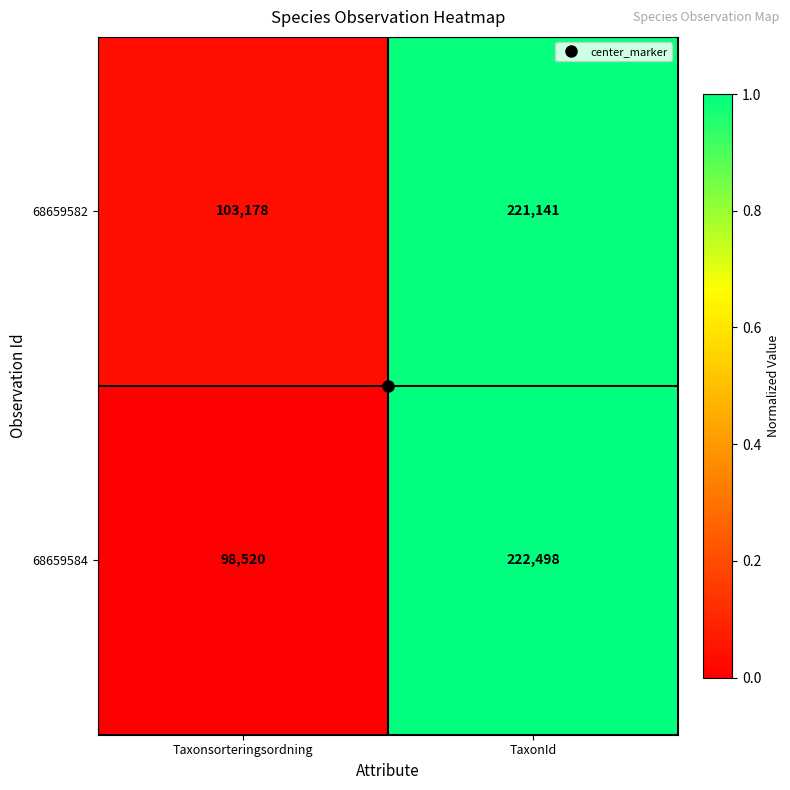

True or false: 68659584 has a value of 116987 at TaxonId.

False